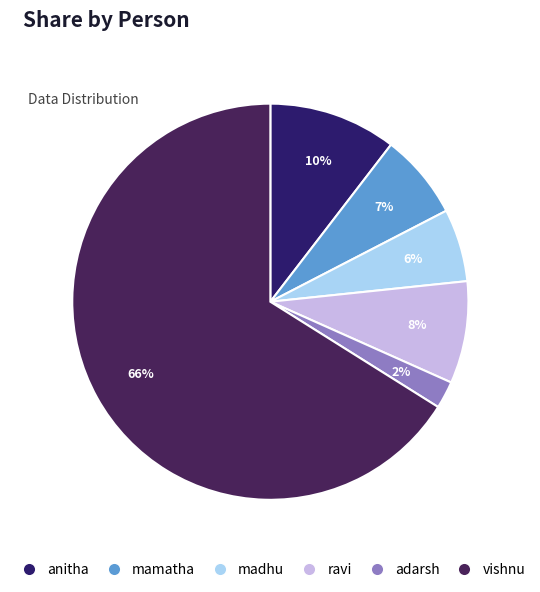

To the nearest percent, what percentage of the pie is madhu?

6%